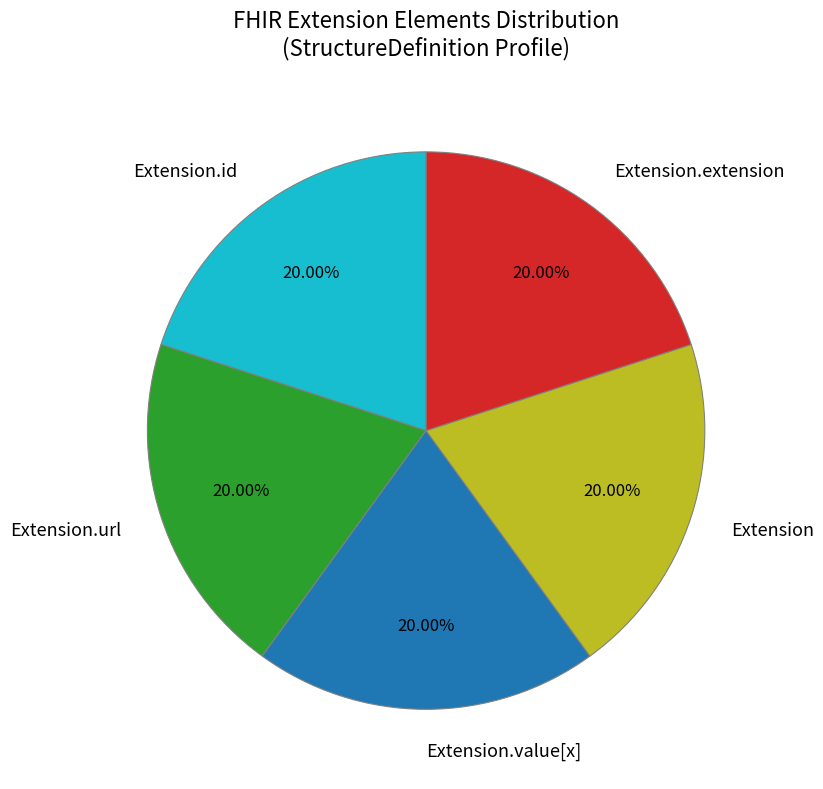

Combined, do Extension and Extension.url account for over 50%?

No